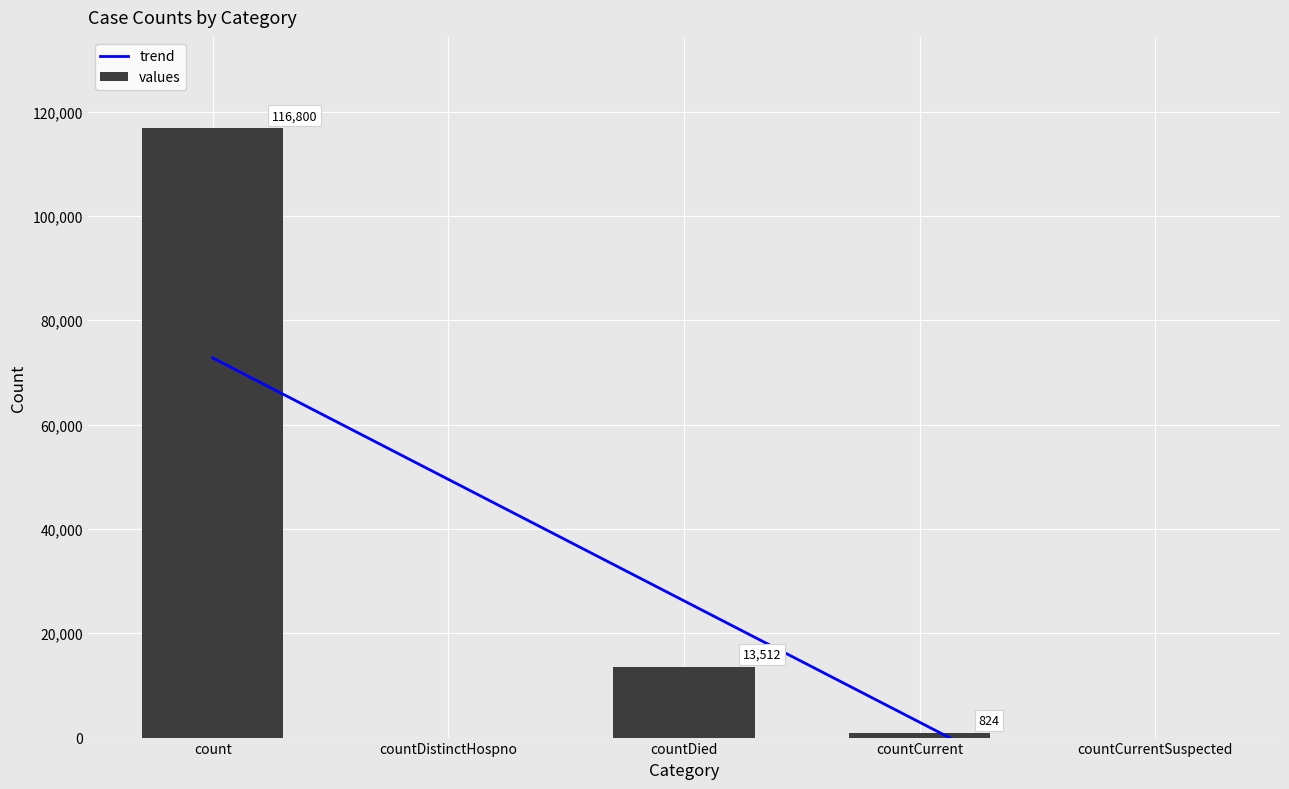

Rank the series by their average value, from highest to lowest.

values, trend